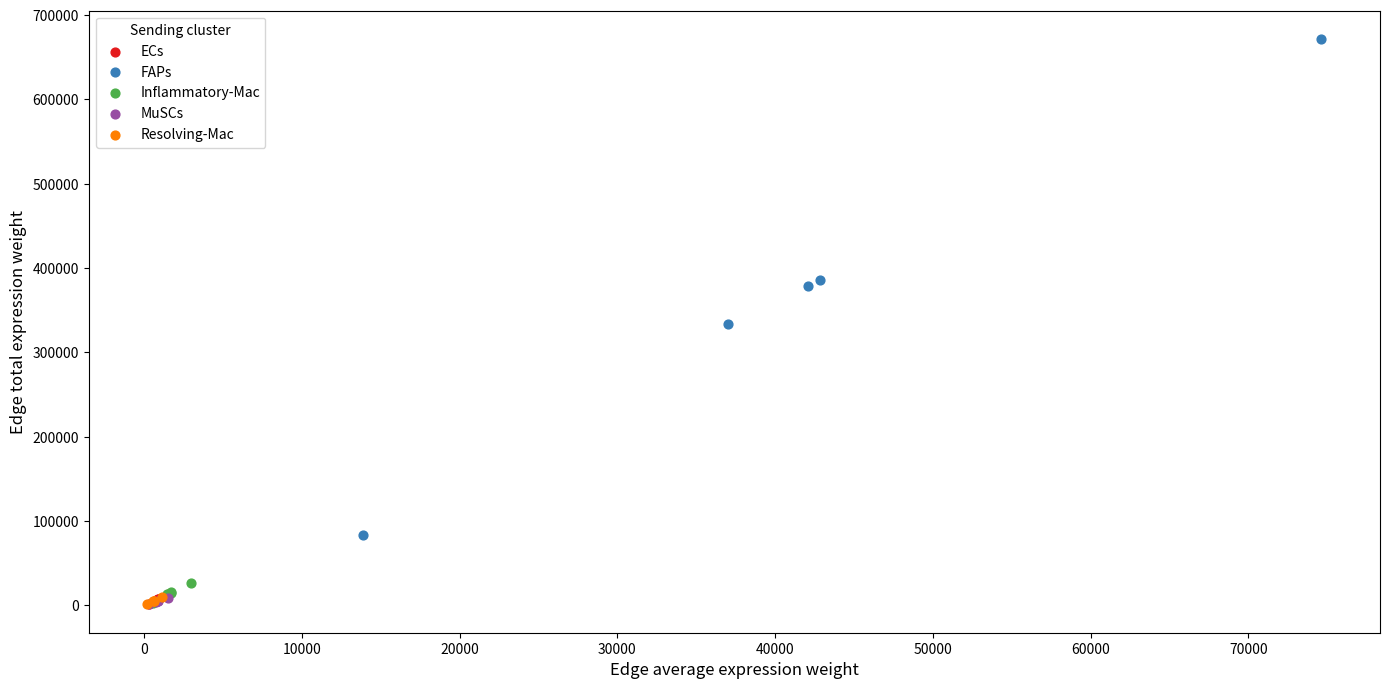

What are all the series names shown in the legend?

ECs, FAPs, Inflammatory-Mac, MuSCs, Resolving-Mac